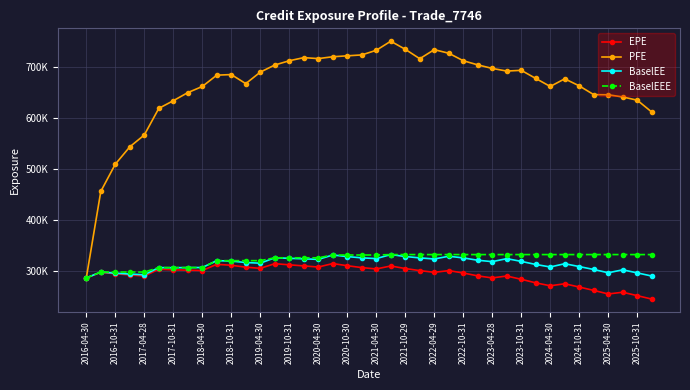

Is this an area chart (filled region under the line)?

No